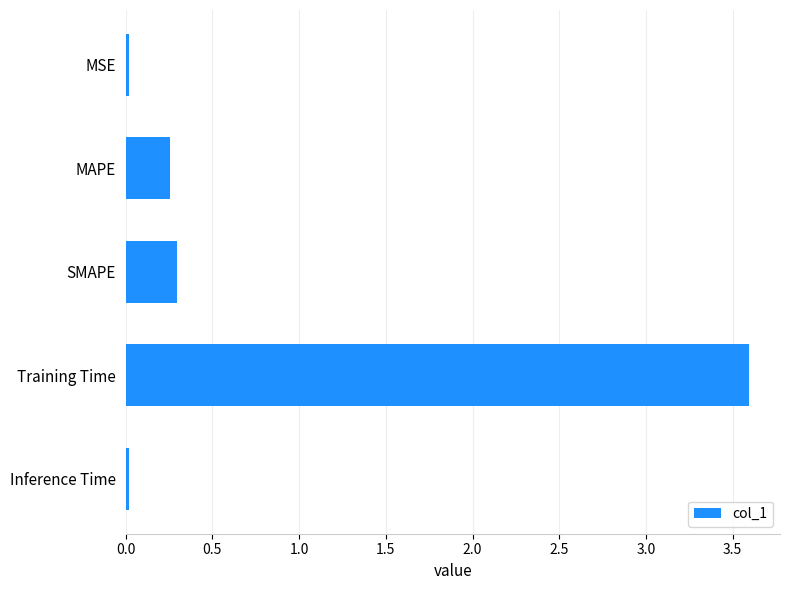

Are the bars grouped side by side (vs. stacked)?

No